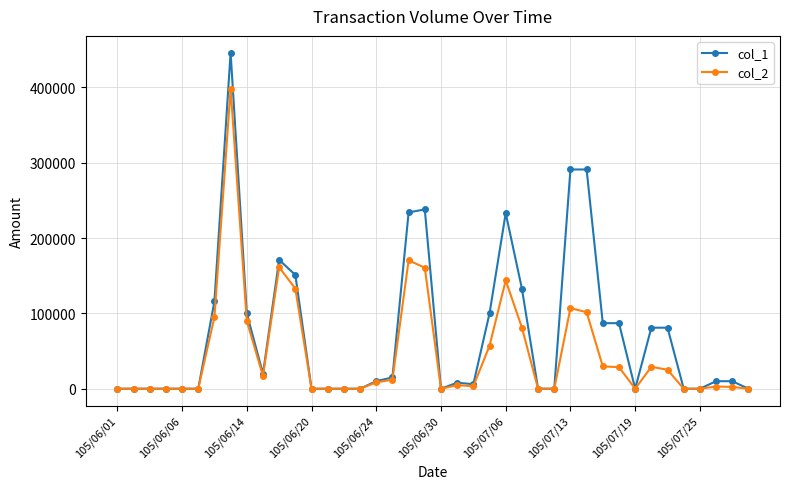

Rank the series by their maximum value, from highest to lowest.

col_1, col_2